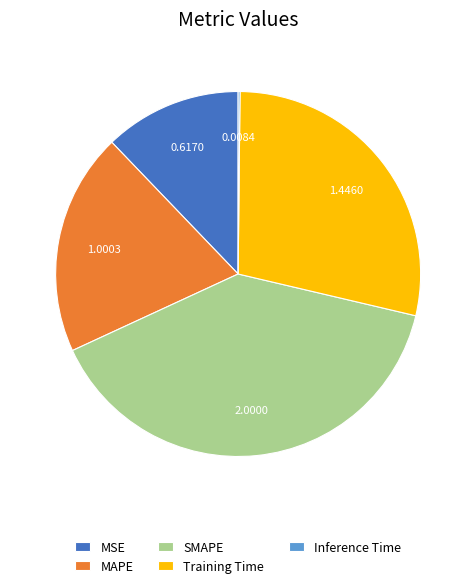

What is the largest slice in the pie chart?

SMAPE